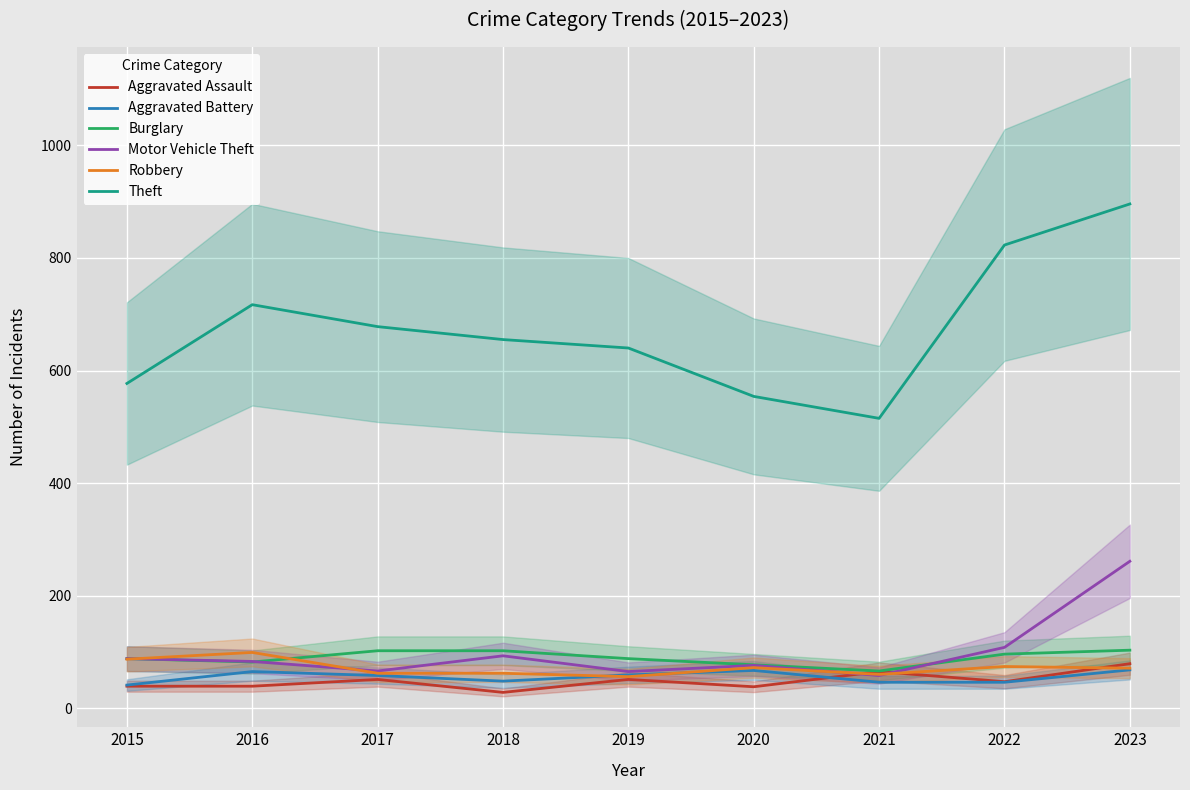

The Aggravated Battery series shows 26 at 2021. True or false?

False